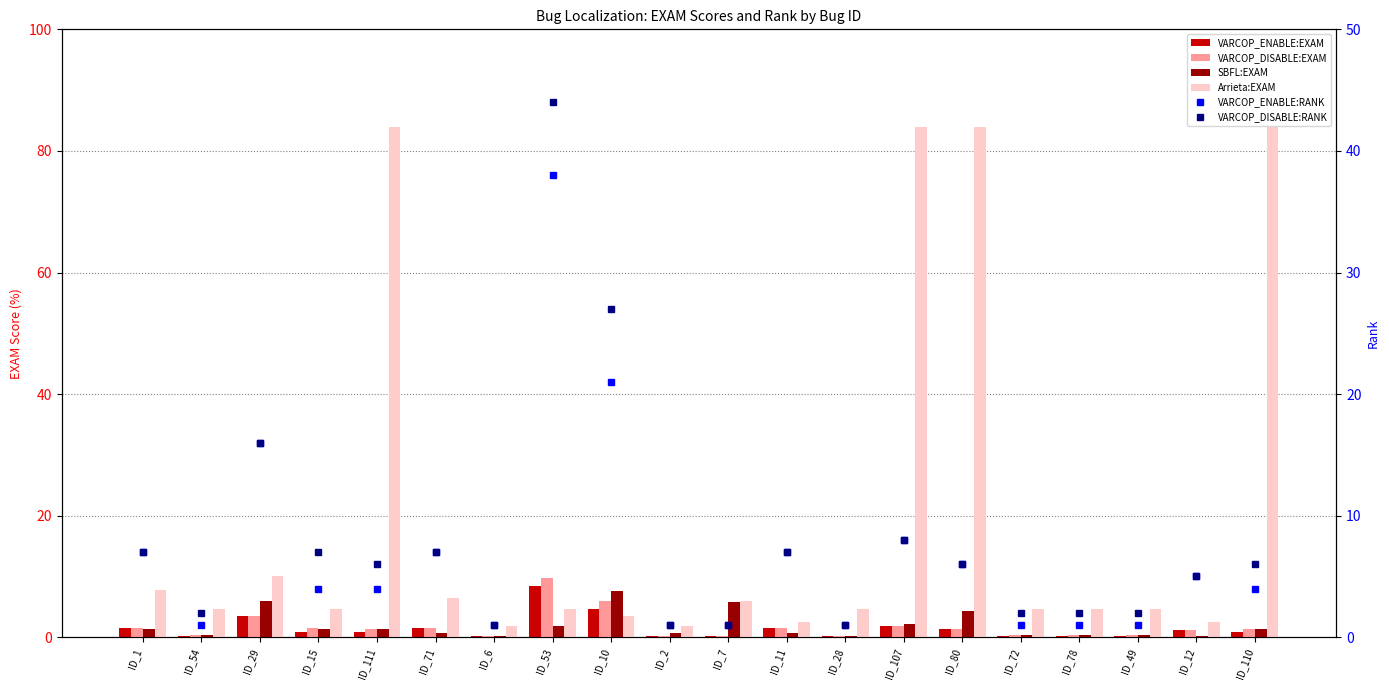

At which label does VARCOP_ENABLE:RANK reach its minimum?

ID_54